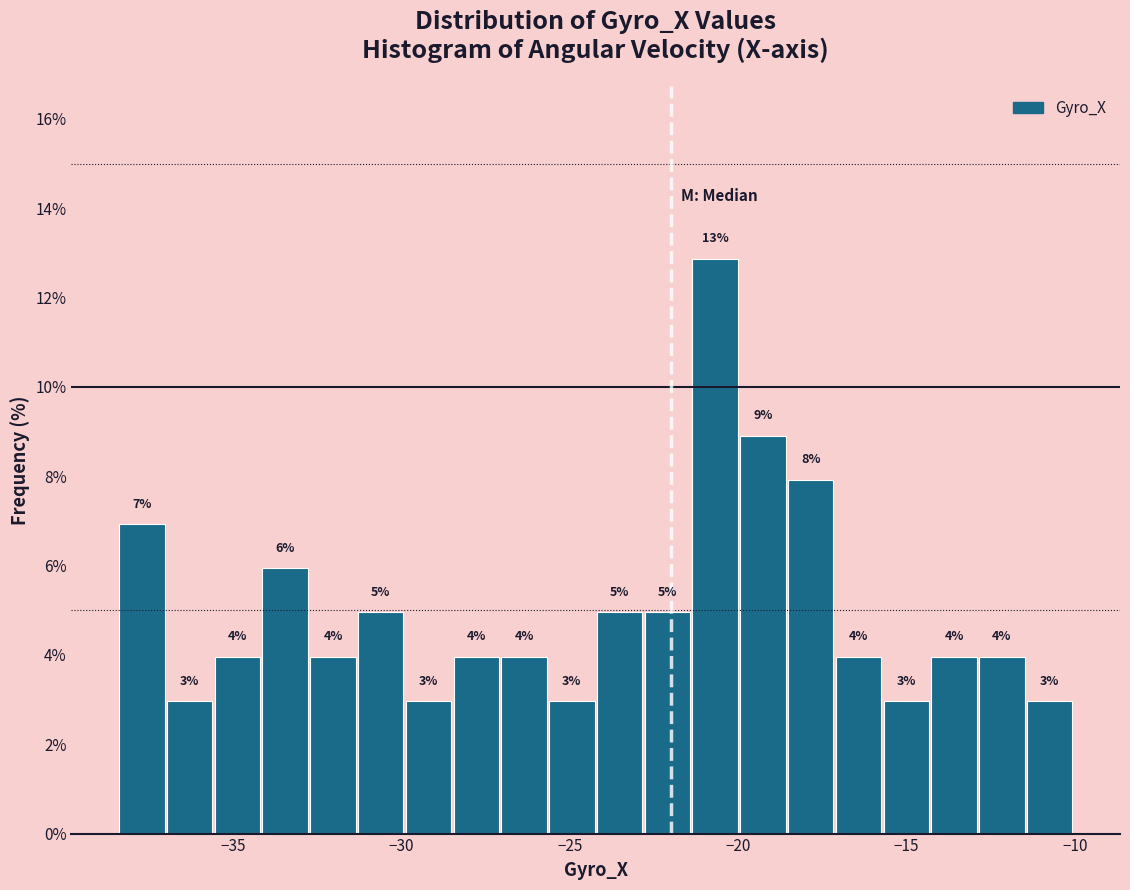

Around what value on the x-axis is the tallest bar? Give the approximate position of its centre, as read against the axis.

-20.5